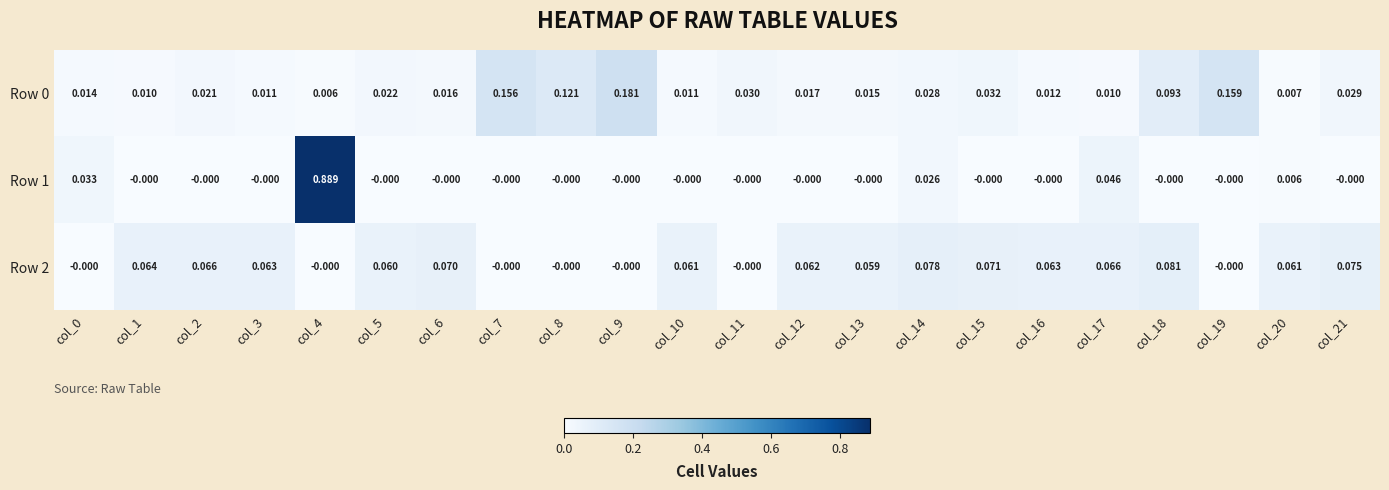

Is the value of Row 2 at col_16 greater than the value of Row 1 at col_8?

Yes